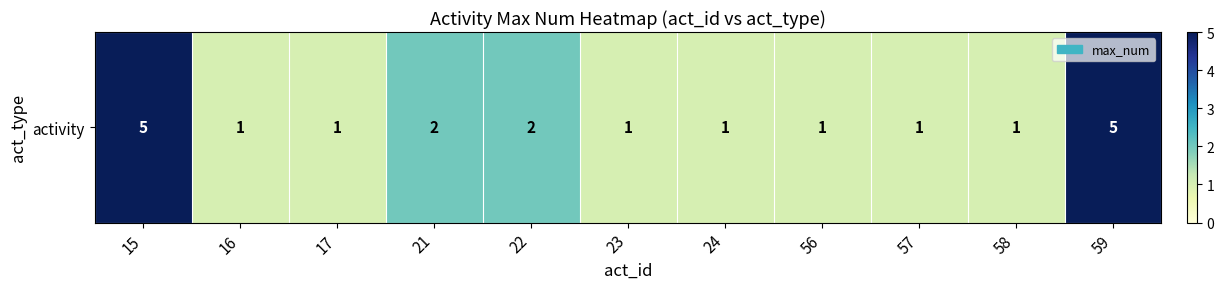

Reading left to right, transcribe all the data shown in this chart.

5	1	1	2	2	1	1	1	1	1	5